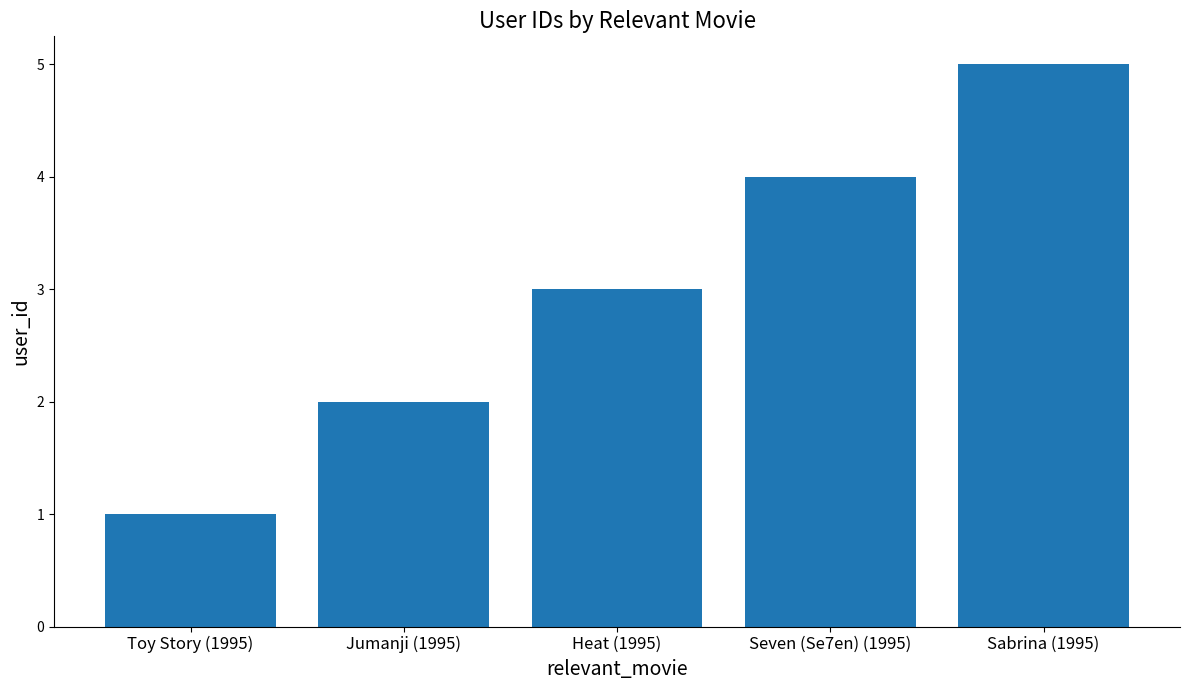

Approximately how many times larger is the value at Sabrina (1995) compared to Heat (1995)?

1.7